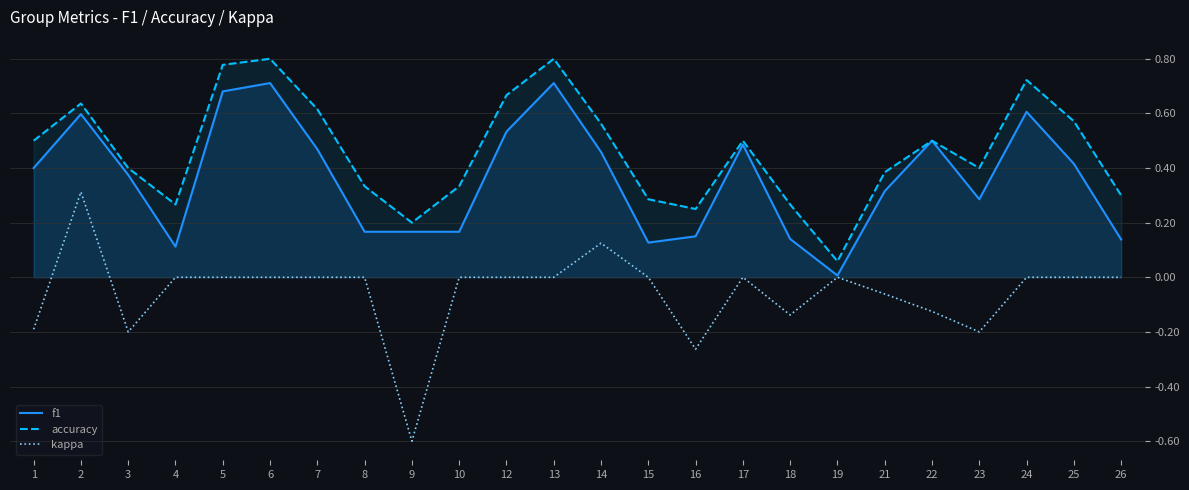

At which label is accuracy closest to 0?

19